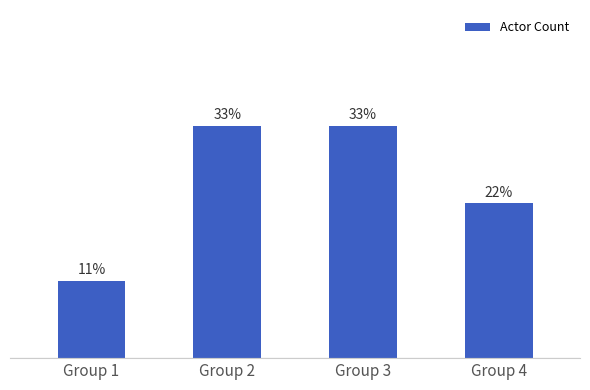

Are the bars horizontal?

No